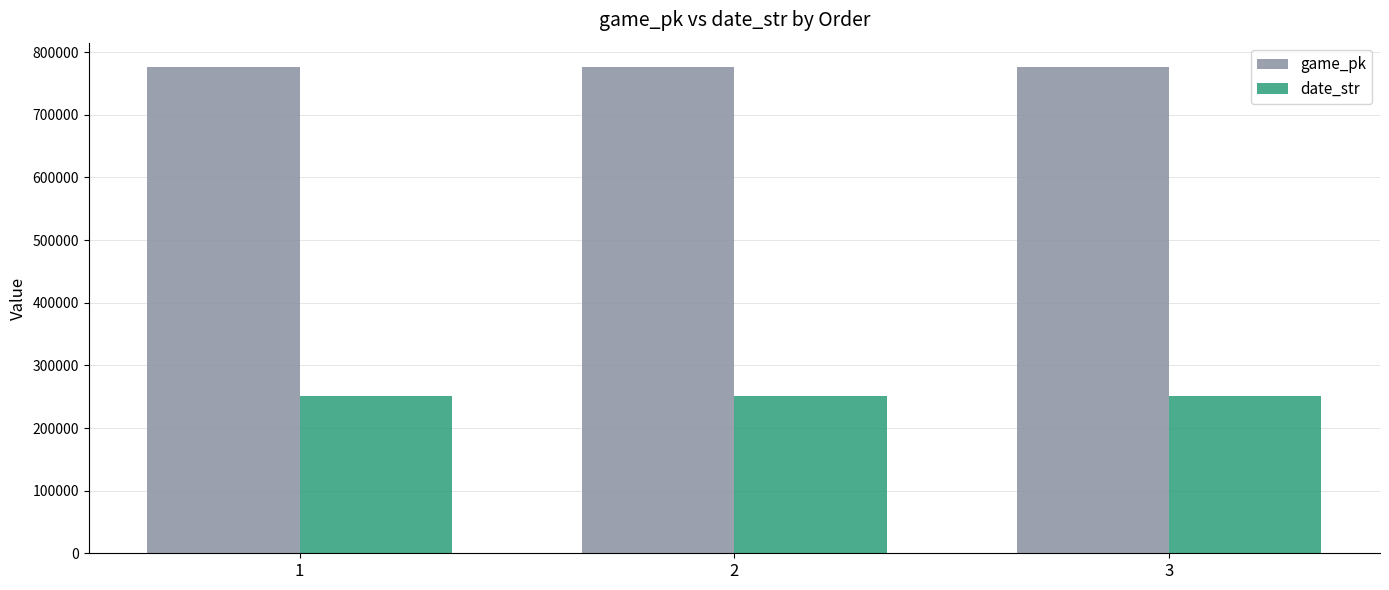

What is the smallest value displayed?

250906